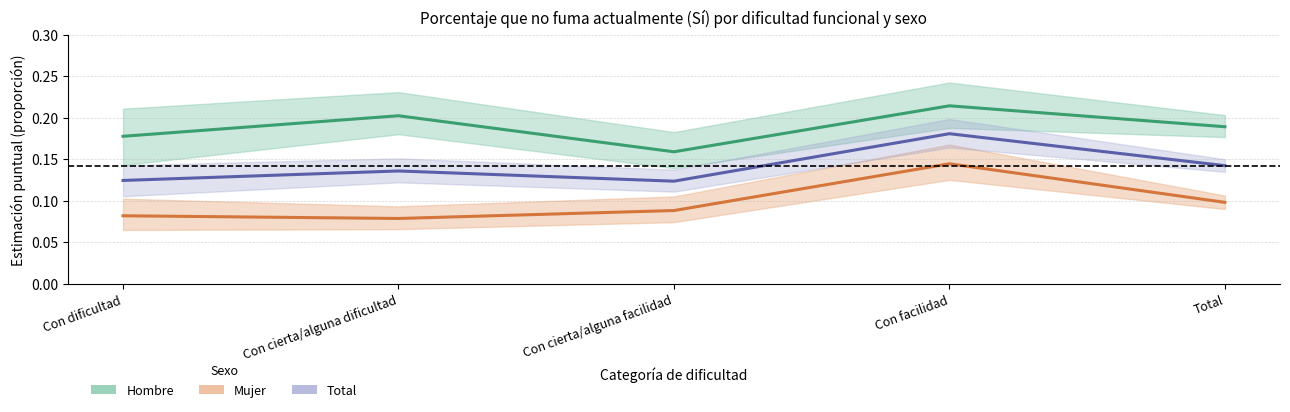

What position from the right is Con cierta/alguna dificultad?

4